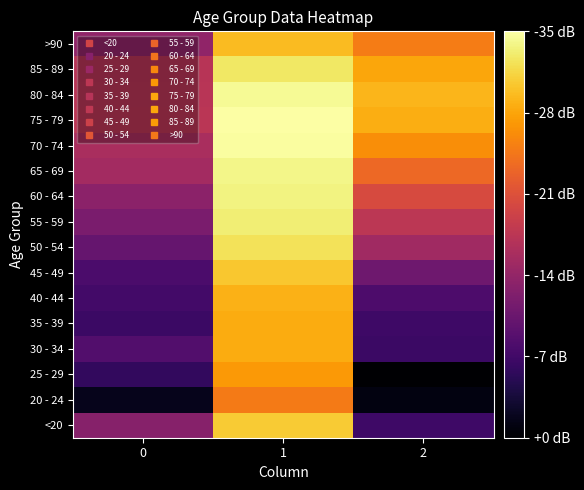

What is the total value across all series at 0?

278.4